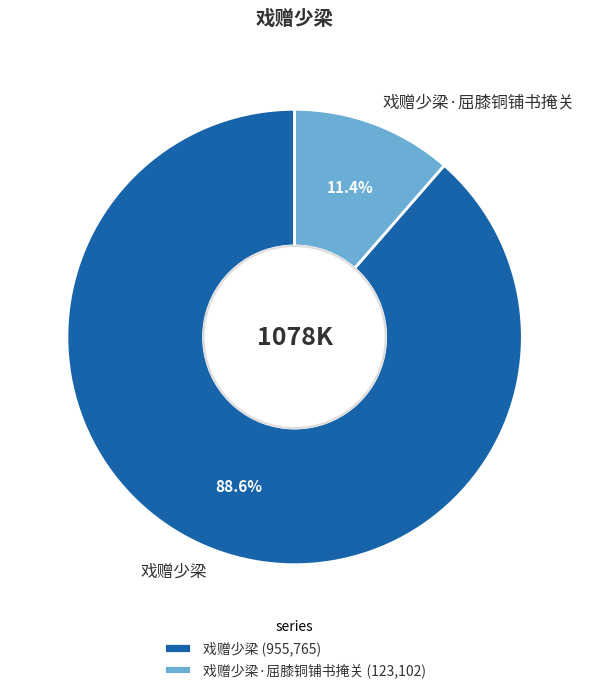

What is the smallest slice in the pie chart?

戏赠少梁·屈膝铜铺书掩关